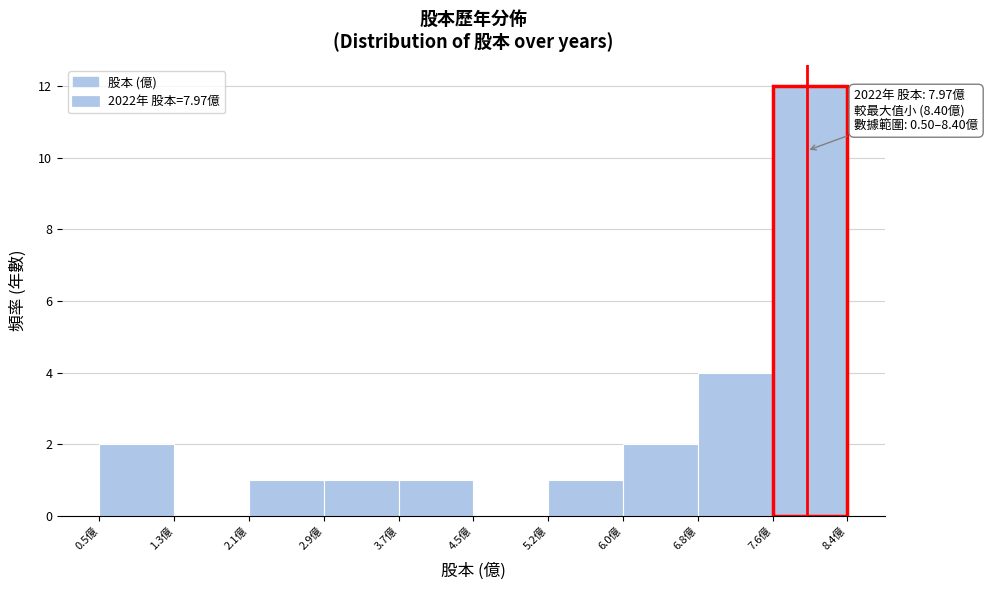

Which range on the x-axis has the tallest bar?

7.61 to 8.40